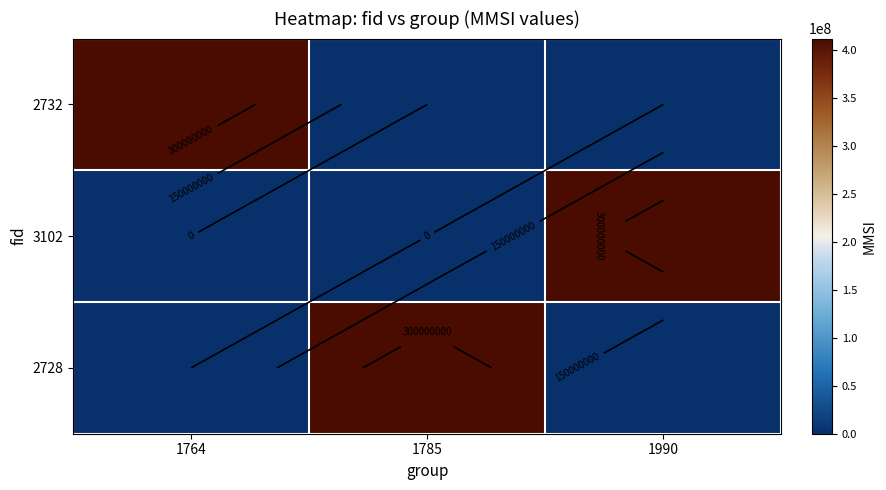

Which category has the highest value in the 2732 series?

1764